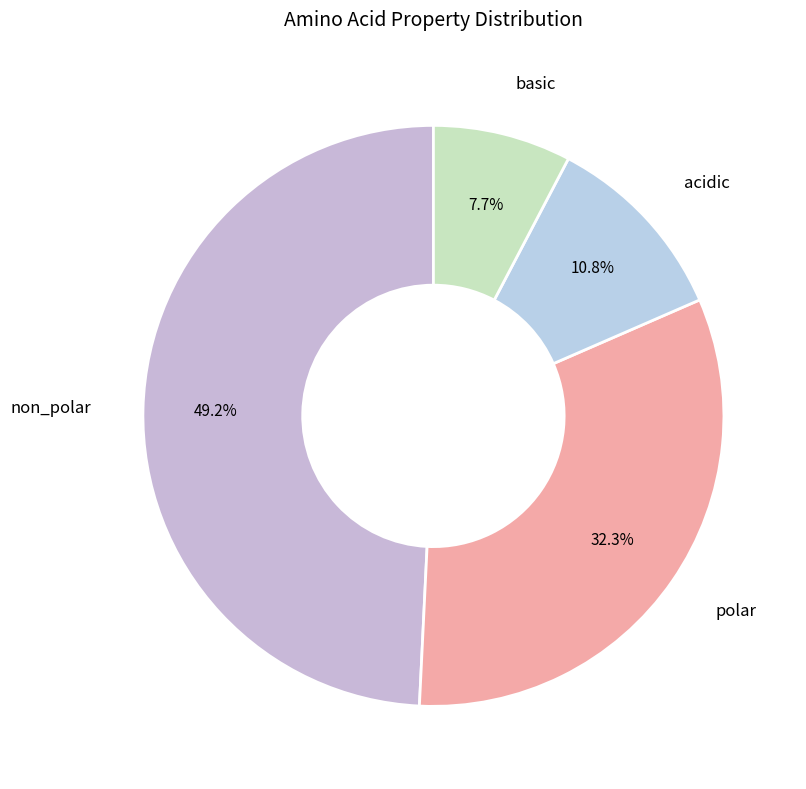

To the nearest percent, what is the combined percentage of basic and non_polar?

57%